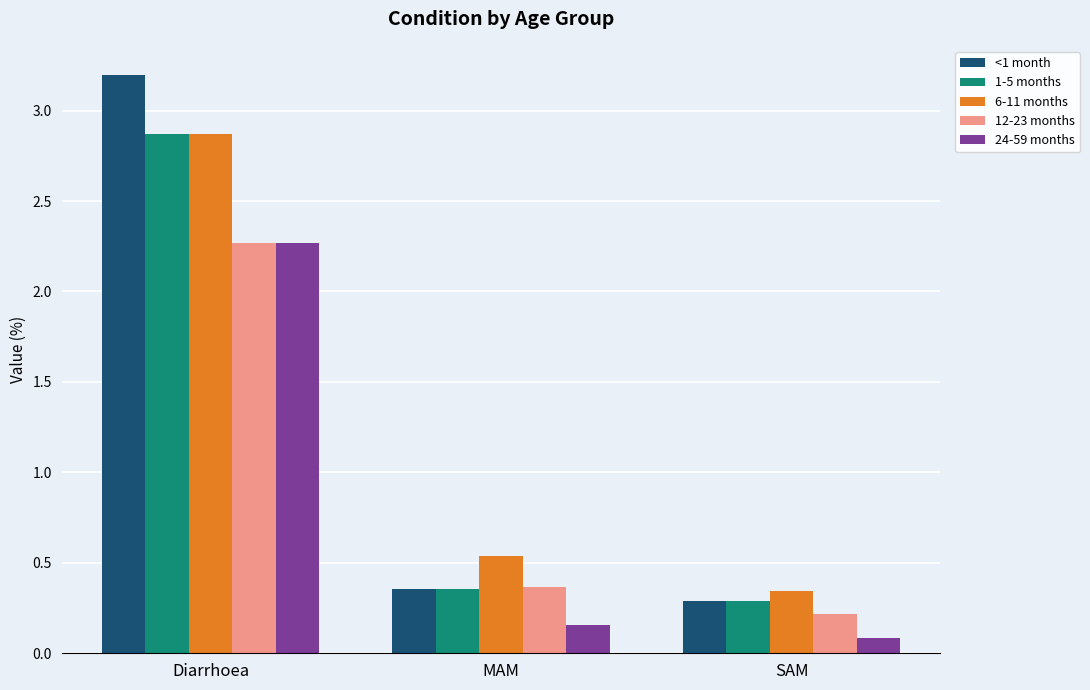

The 1-5 months series shows 2.0 at Diarrhoea. True or false?

False